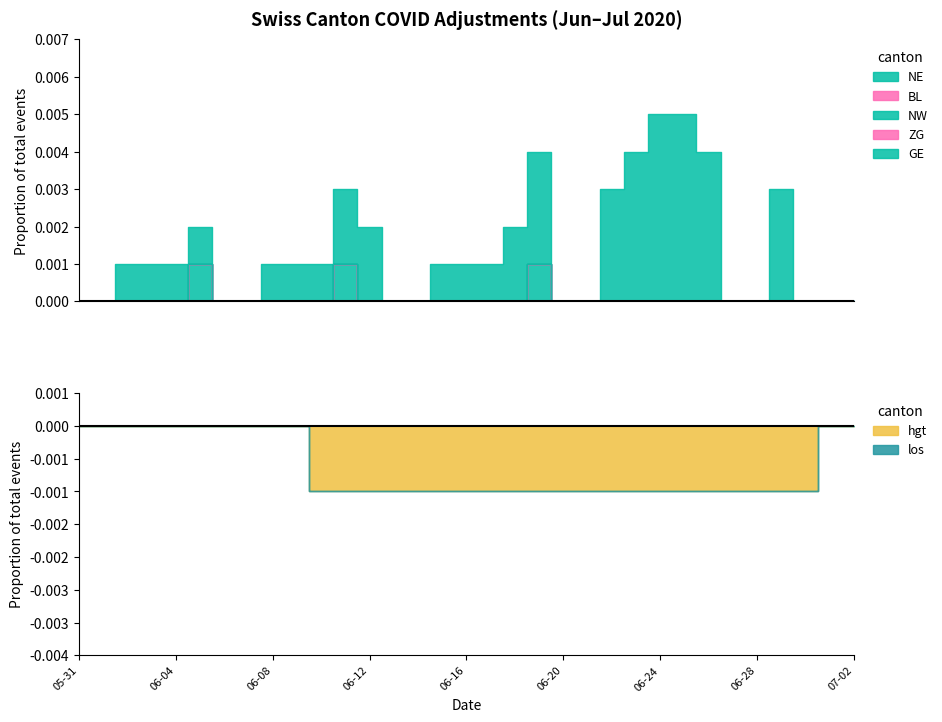

What is the label of the 6th point from the left?

2020-06-05